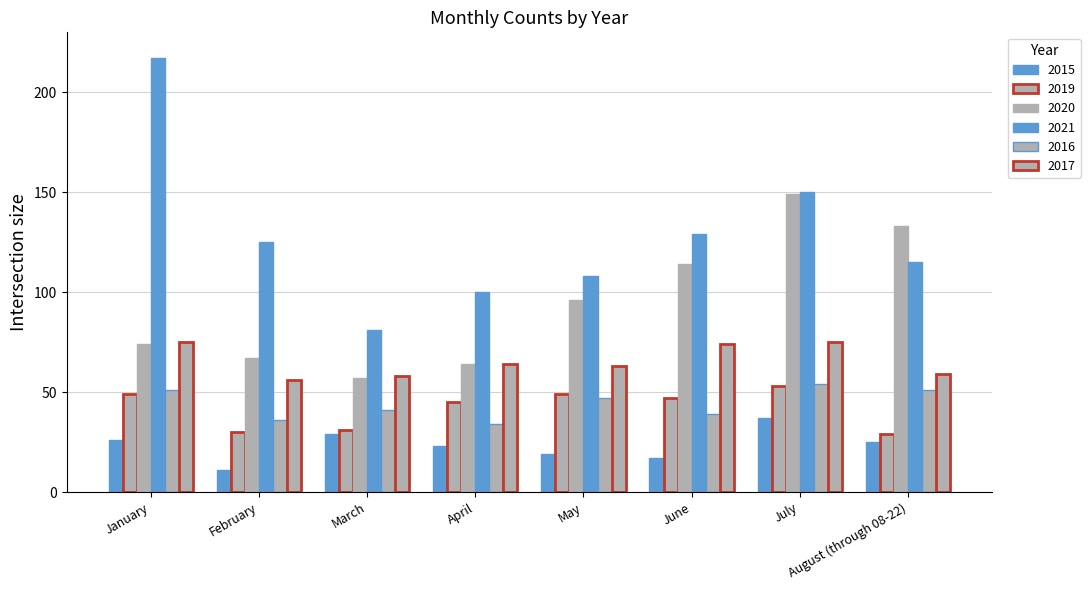

How many bars are there in each group?

6